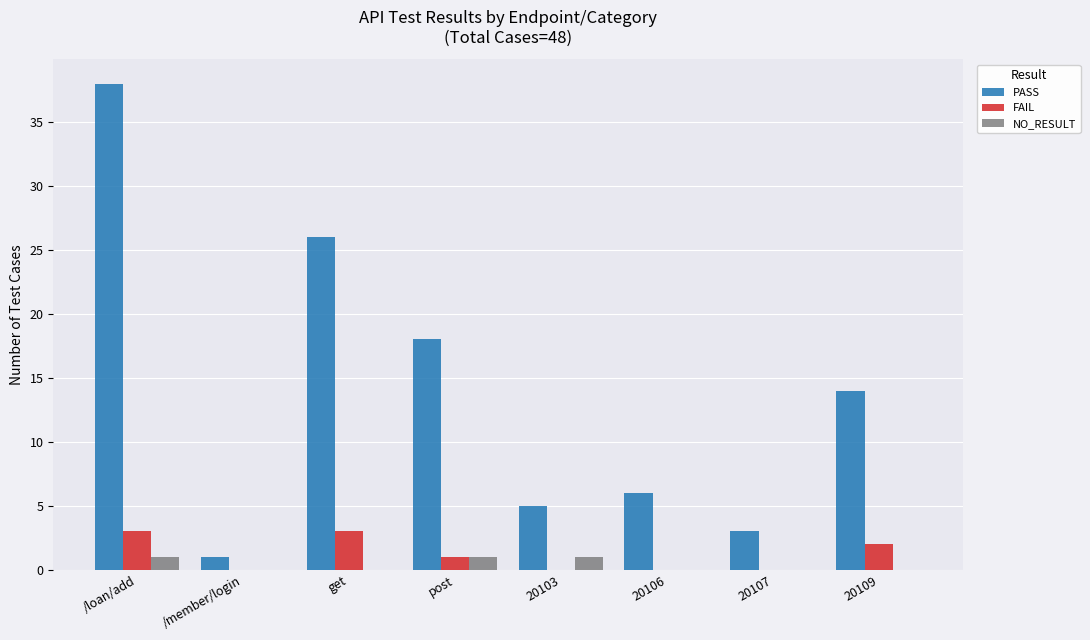

Which category has the highest value across all series?

/loan/add